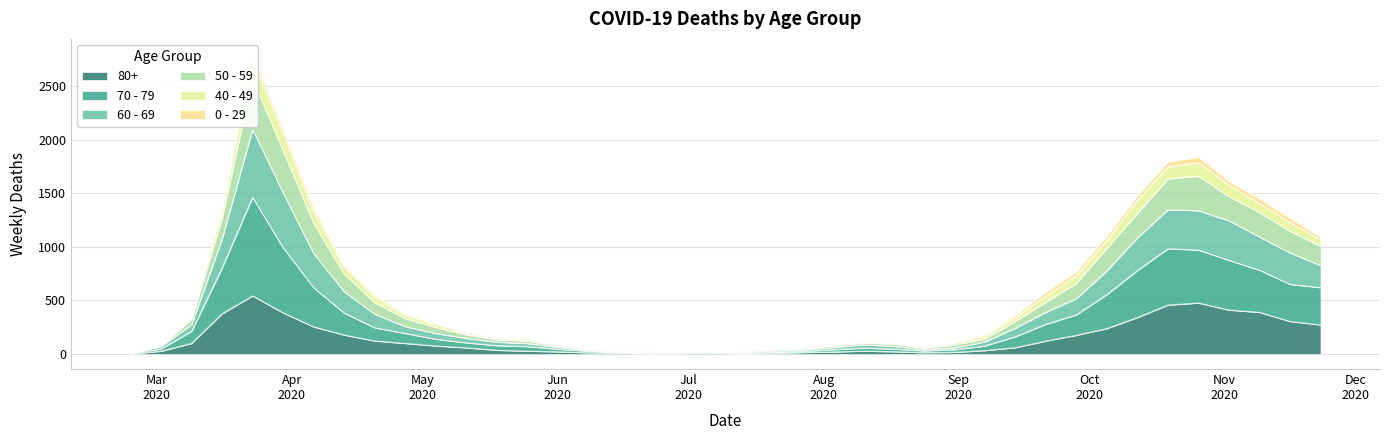

What is the value of the 80+ point at the 12th from the left?

59